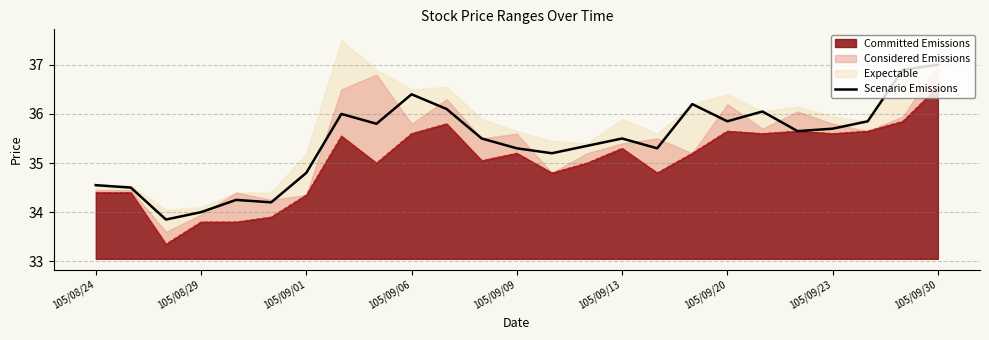

Approximately how many times larger is the value at 17 compared to 105/08/24?

1.0